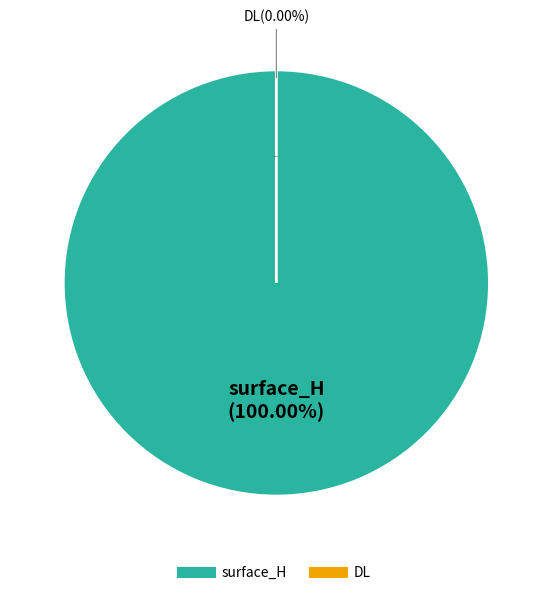

Is there any slice that represents more than half of the pie?

Yes